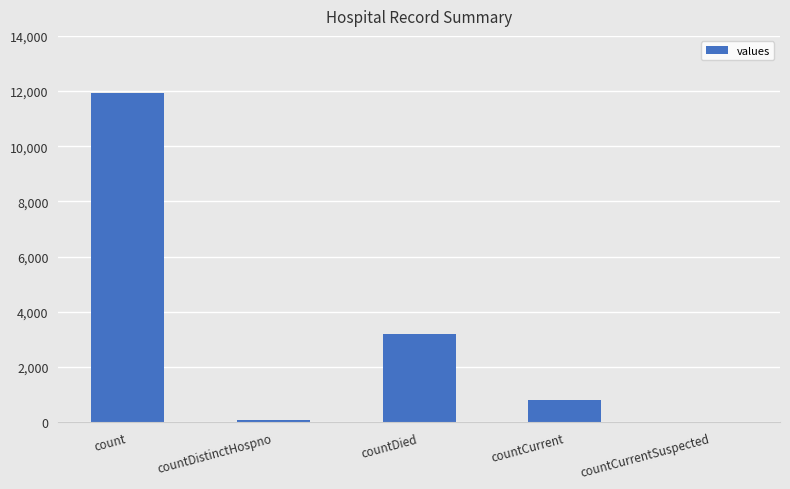

Reading right to left, transcribe all the data shown in this chart.

countCurrentSuspected=0	countCurrent=801	countDied=3203	countDistinctHospno=77	count=11934